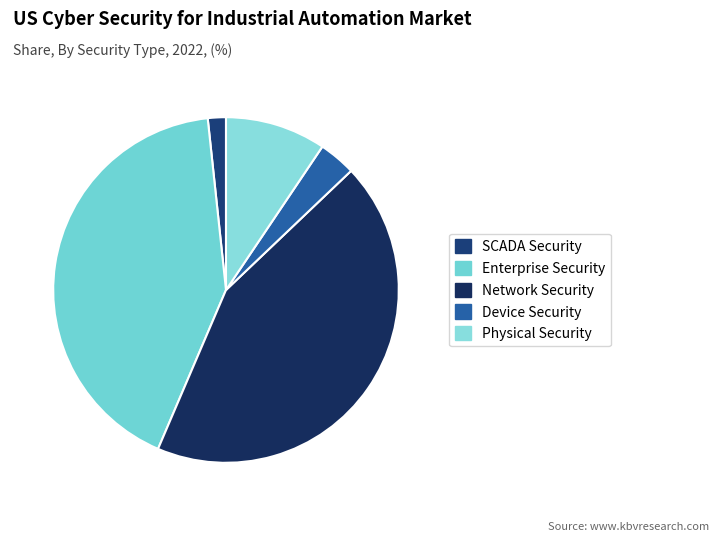

Count the number of slices in the pie.

5